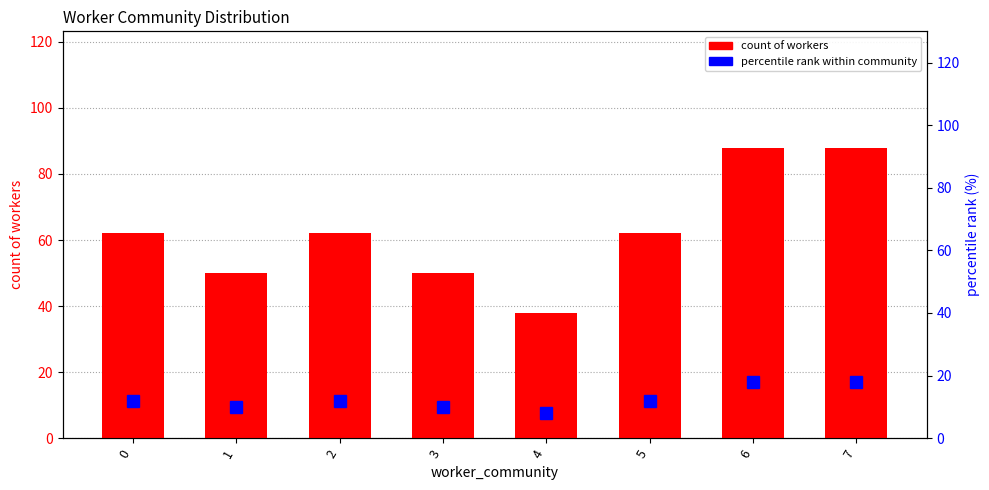

What is the sum of the count of workers values at 1 and 4?

88